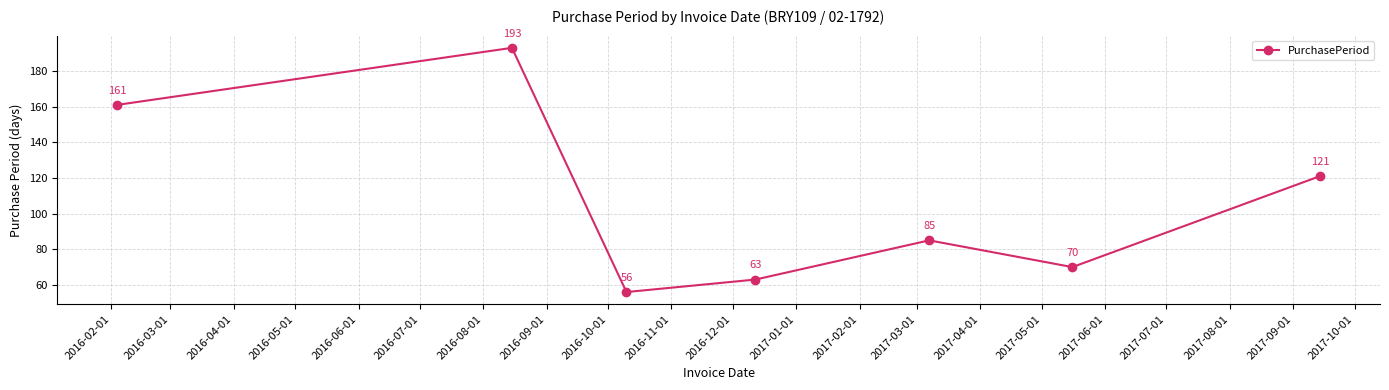

What is the value of the 3rd point from the left?

56